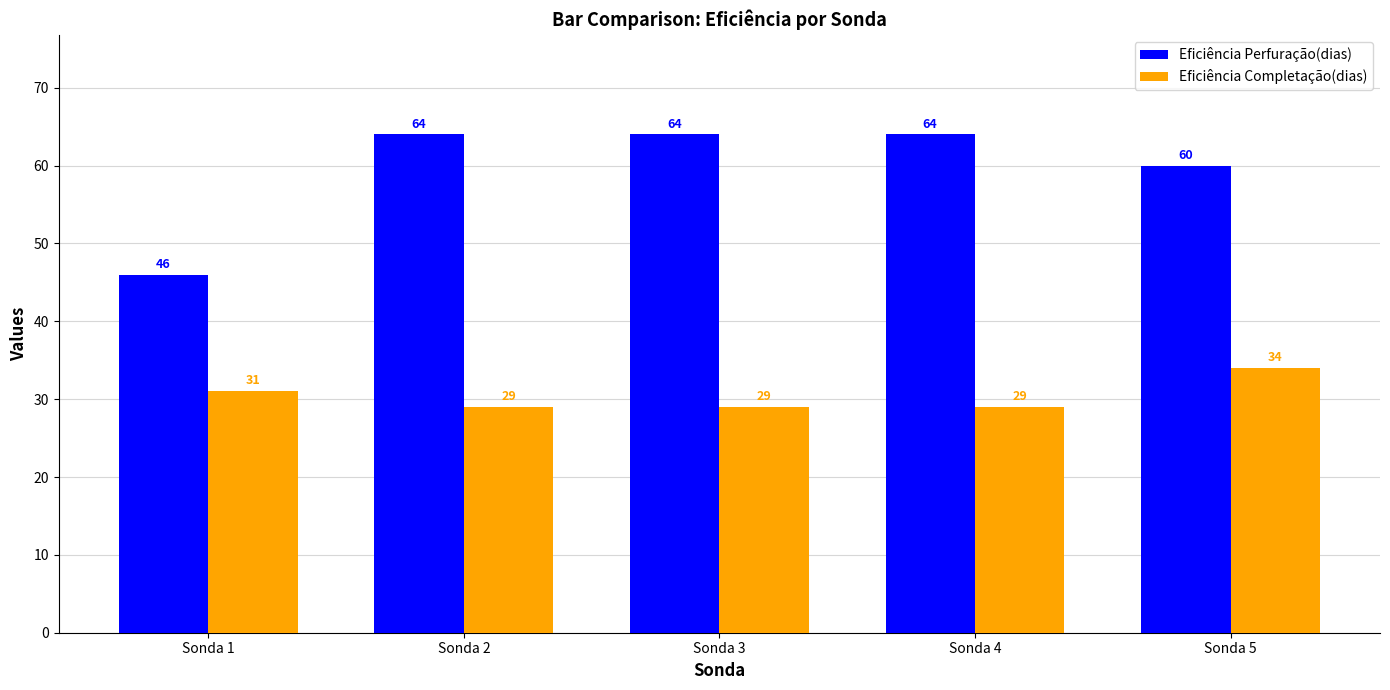

What is the greatest value displayed?

64